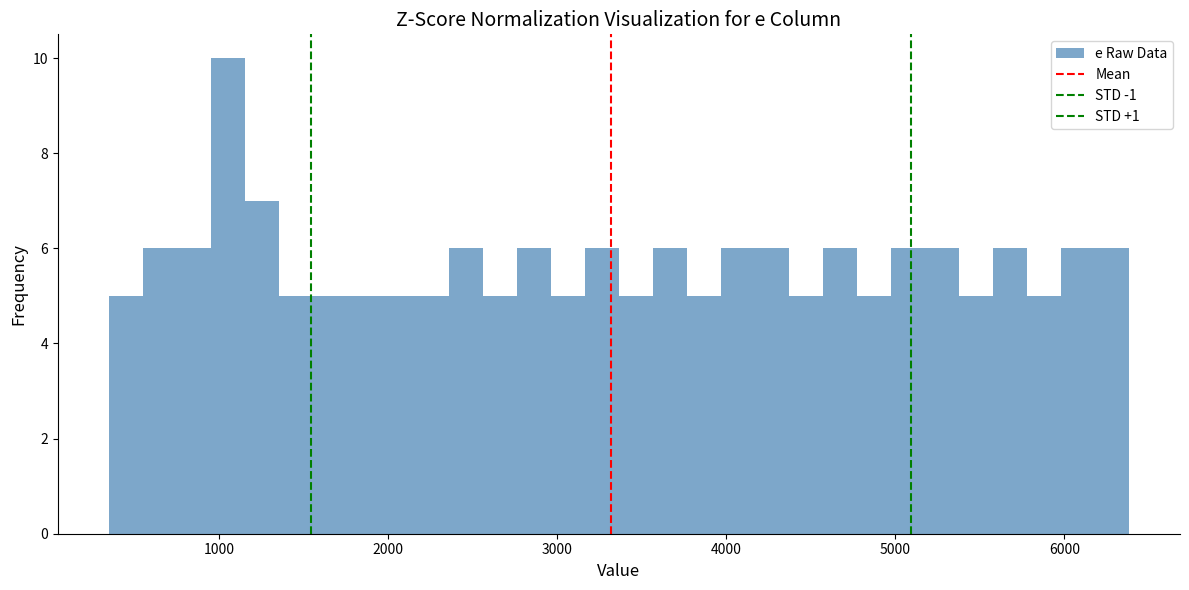

Read against the x-axis, roughly where is the centre of the tallest bar?

1100